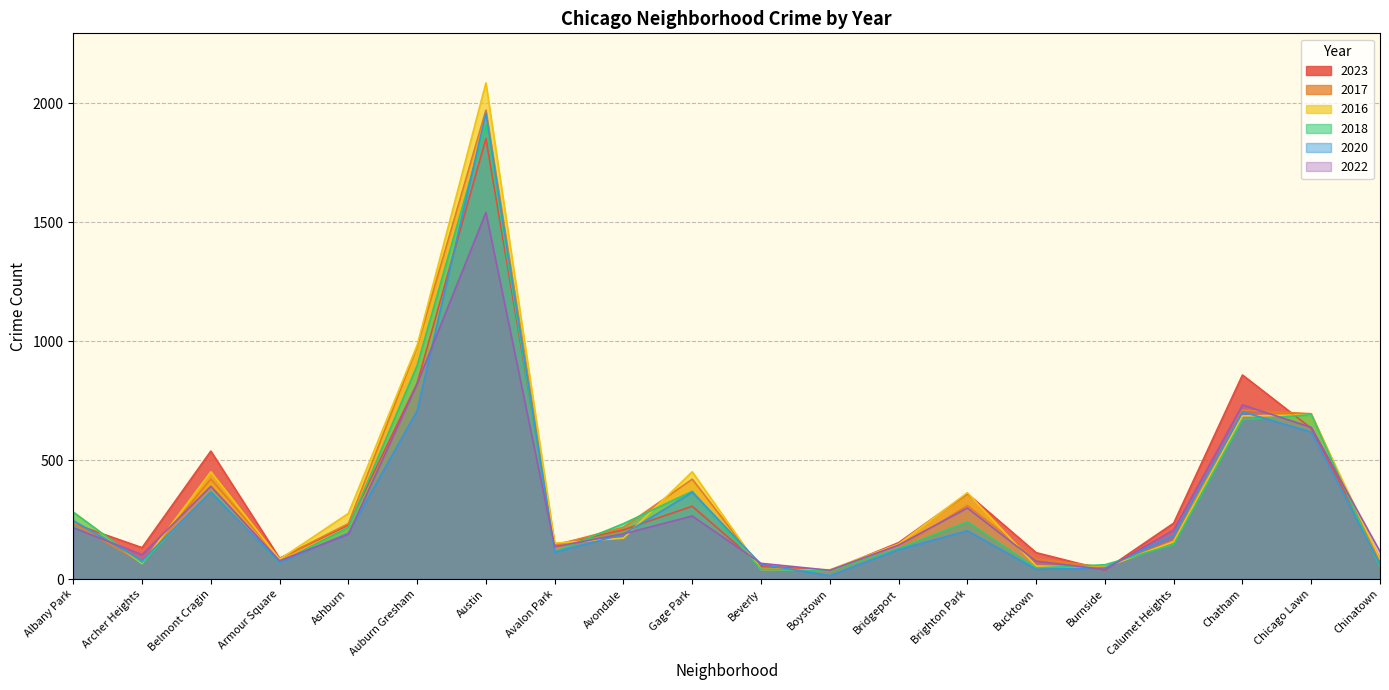

What is the difference between the highest and lowest values at Archer Heights?

67